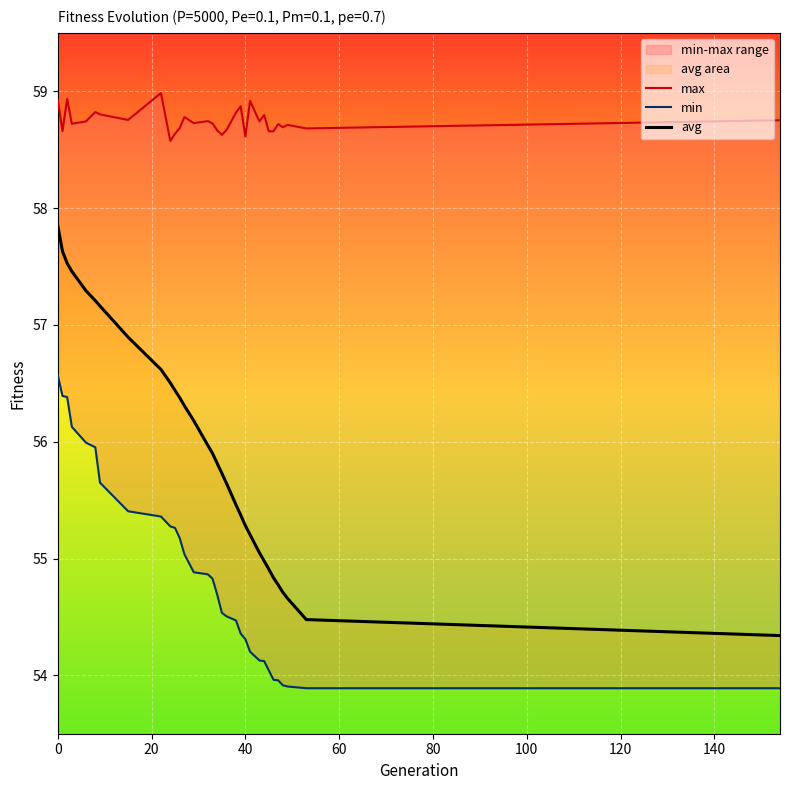

Is this an area chart (filled region under the line)?

No